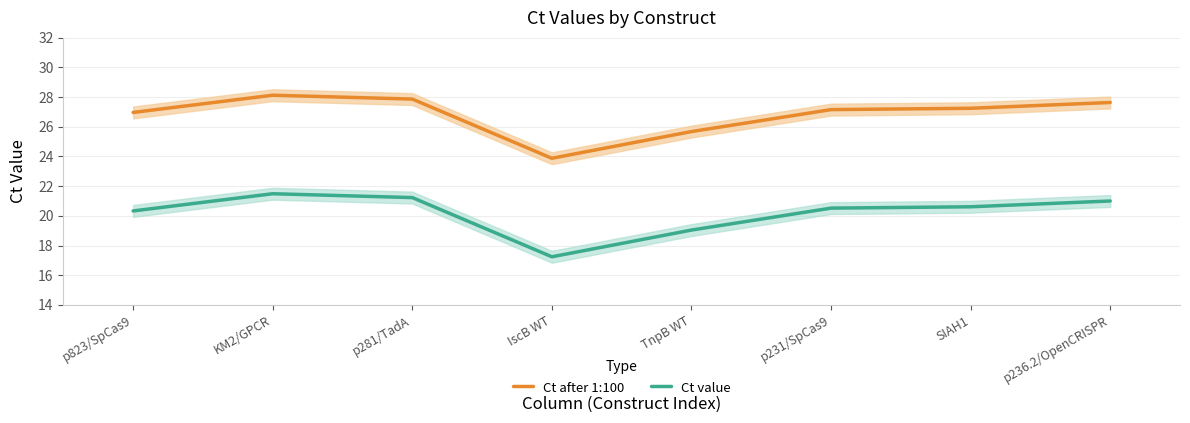

How many categories are shown in the chart?

8